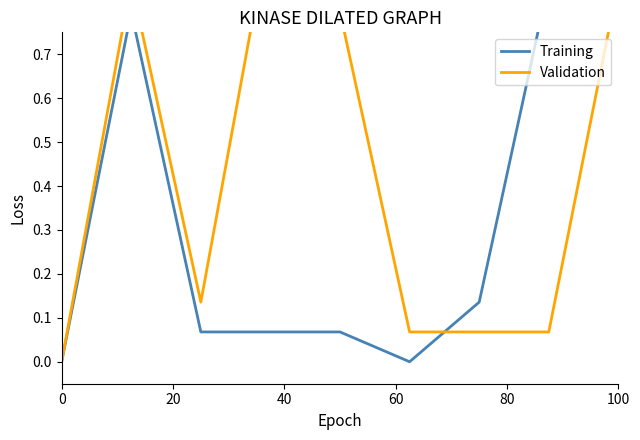

Is the value of Validation at 80 greater than the value of Training at 7?

No